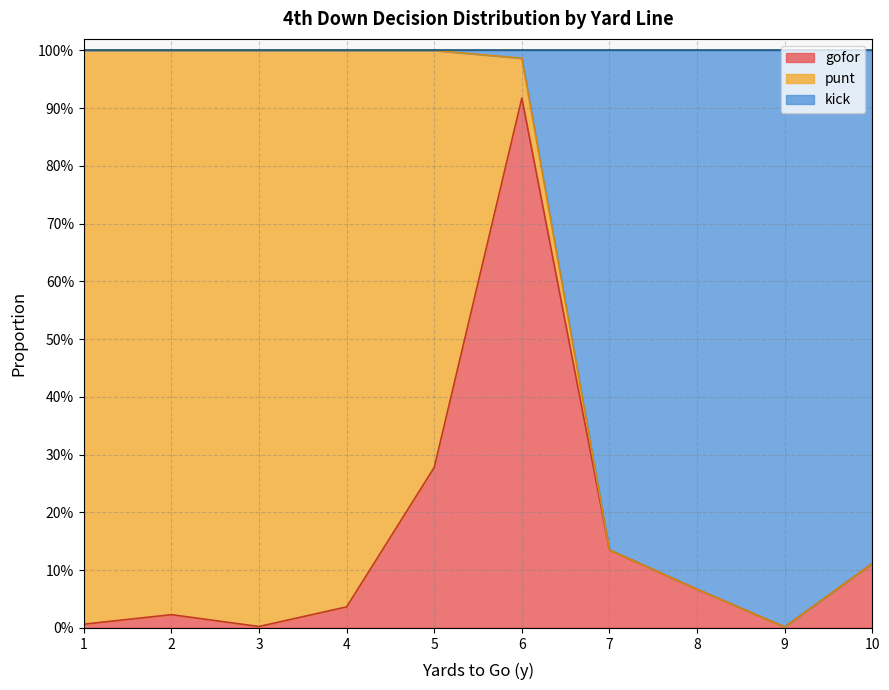

Does the chart have visible grid lines?

Yes